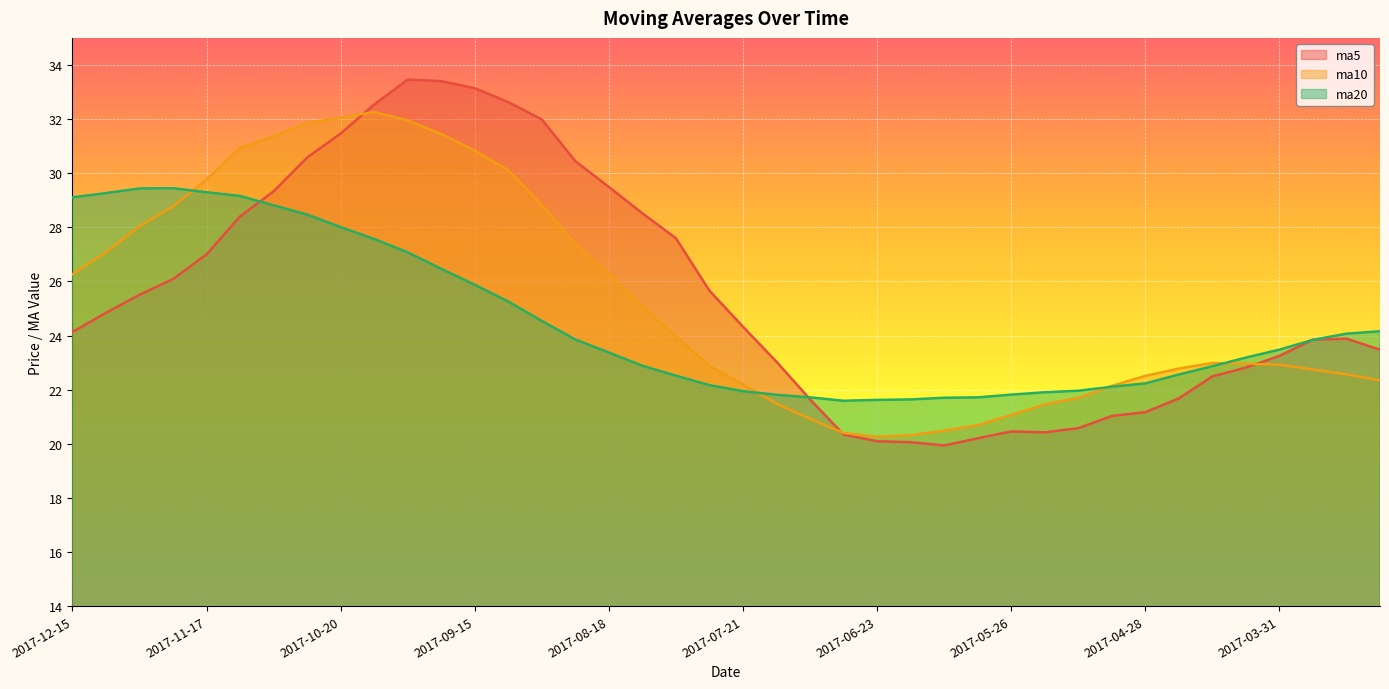

How many series are shown in this chart?

3